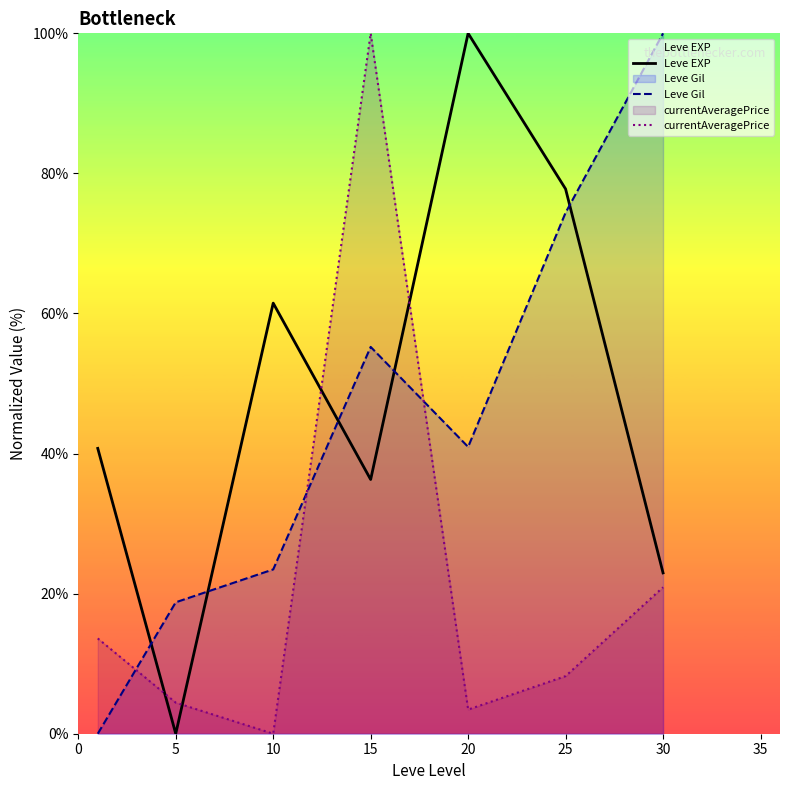

Is it true that currentAveragePrice equals 1.4 at 20?

False